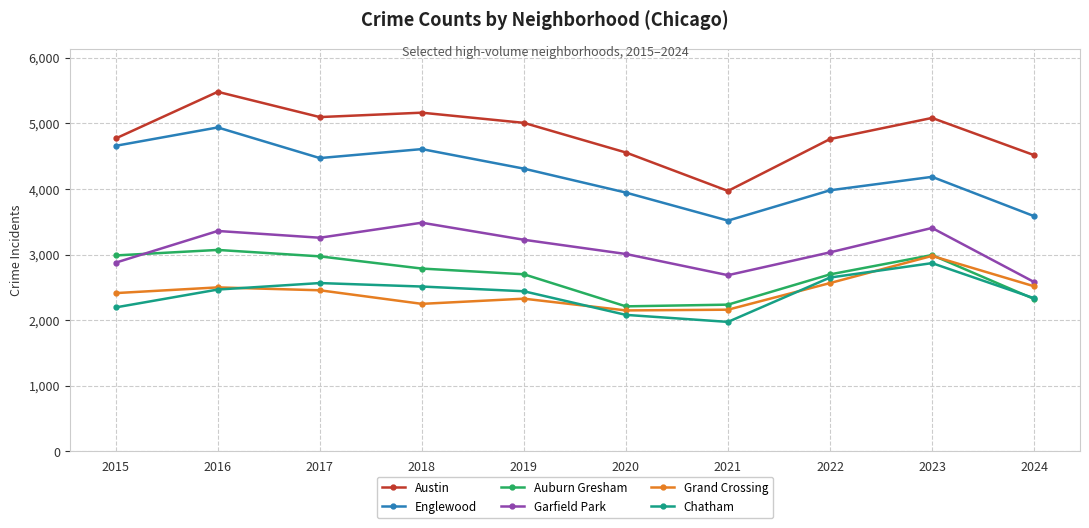

How many values in the Garfield Park series are below 3226?

5